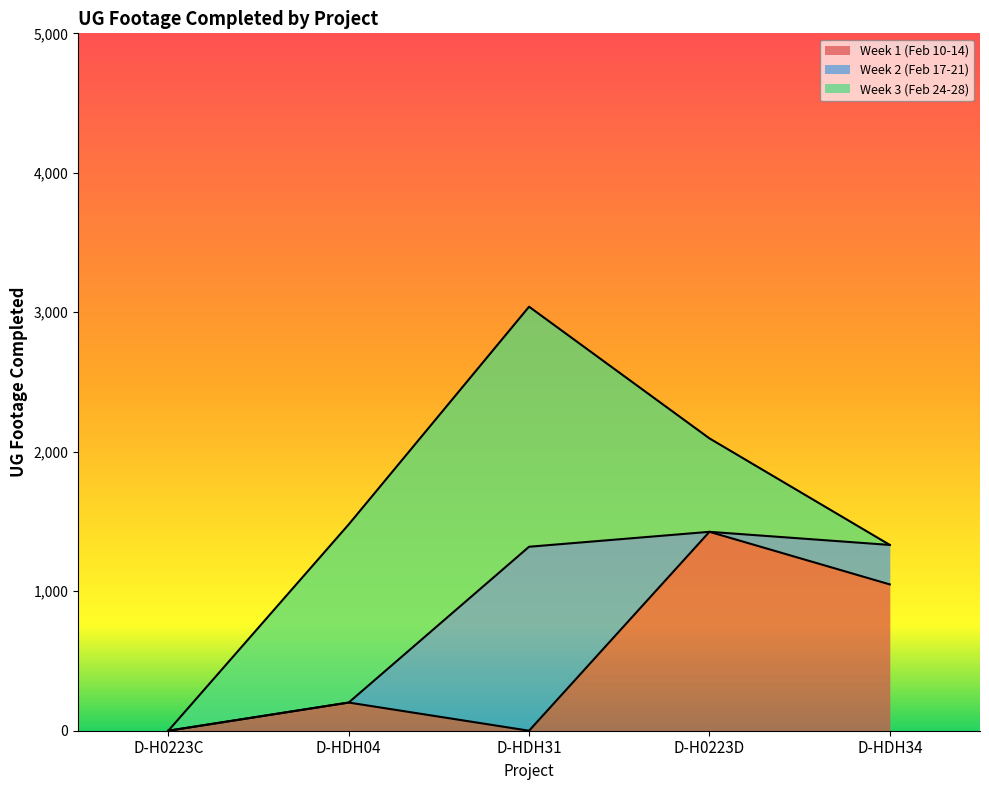

What is the value of the Week 3 (Feb 24-28) point at the 4th from the left?

670